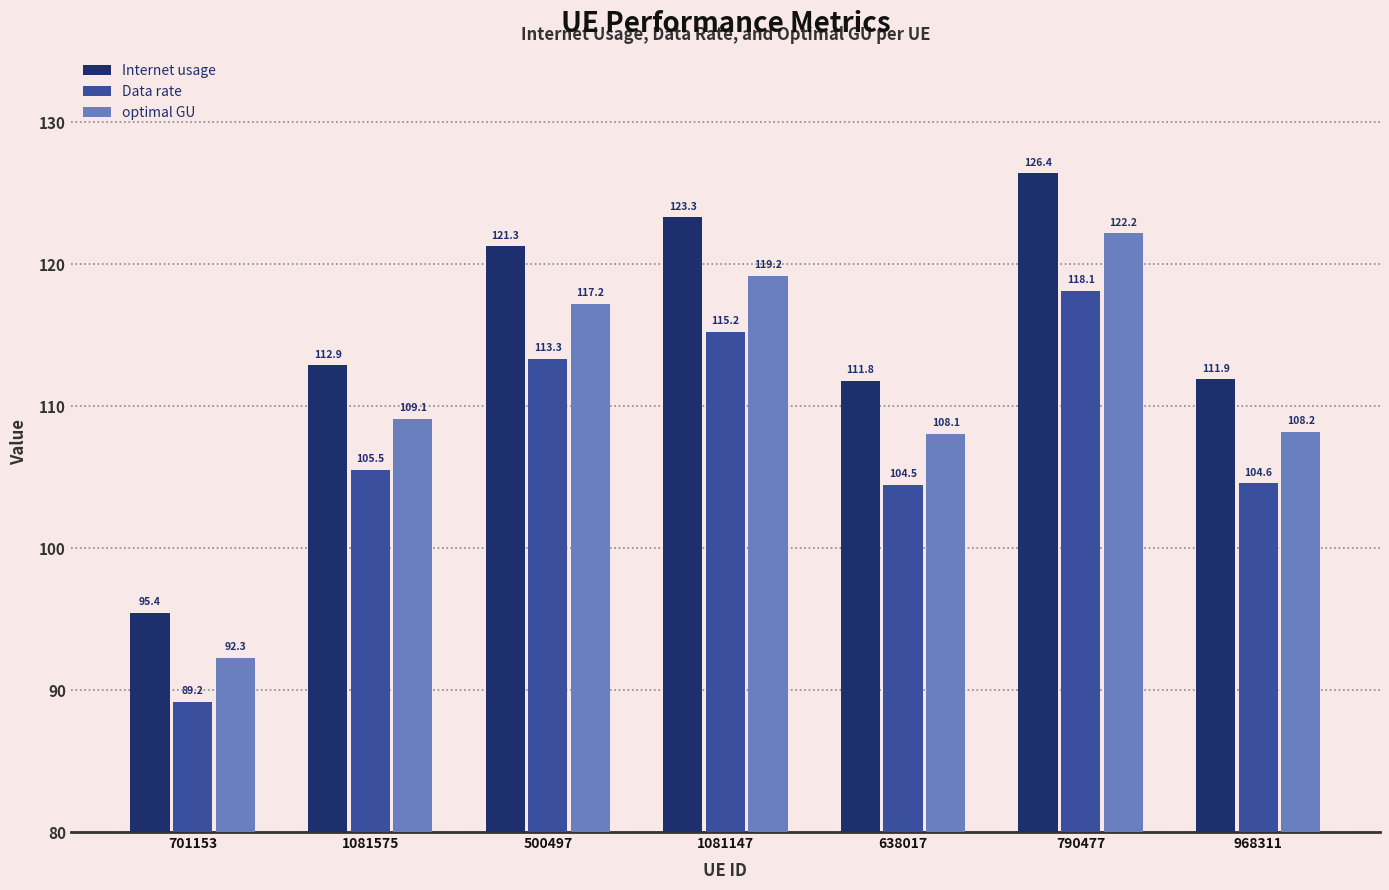

The optimal GU series shows 186.5 at 500497. True or false?

False